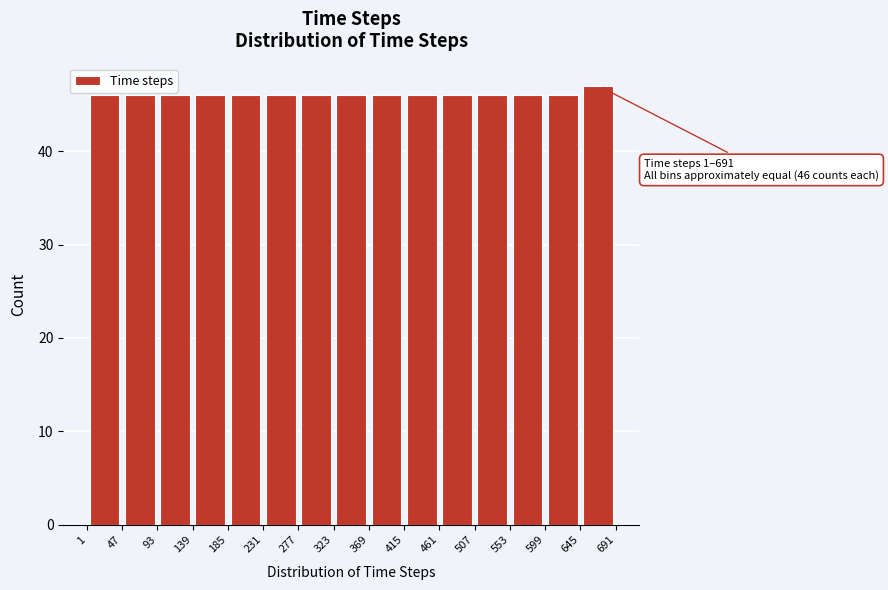

Which range on the x-axis has the tallest bar?

645 to 691